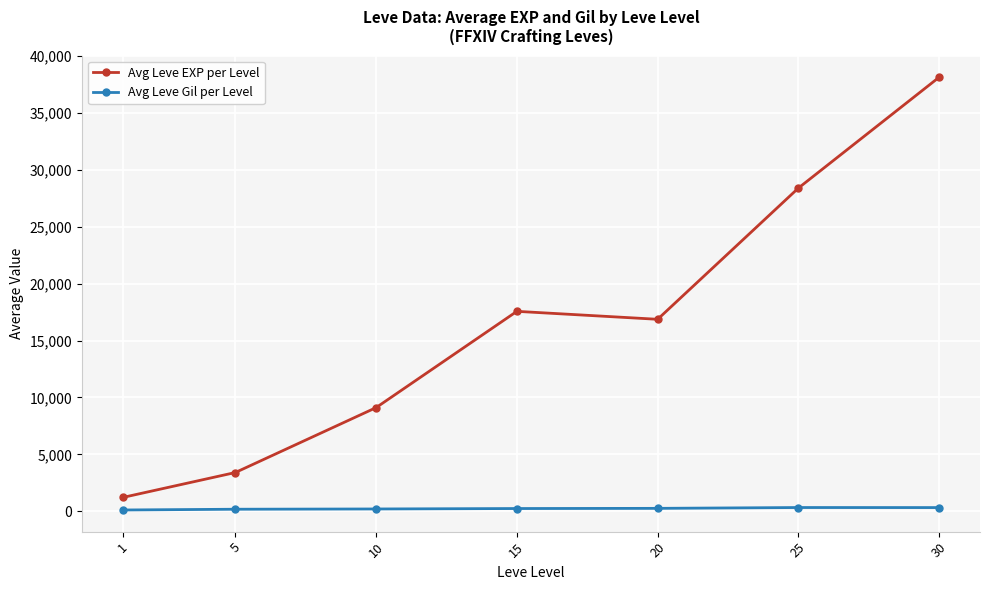

What is the smallest value displayed?

113.3